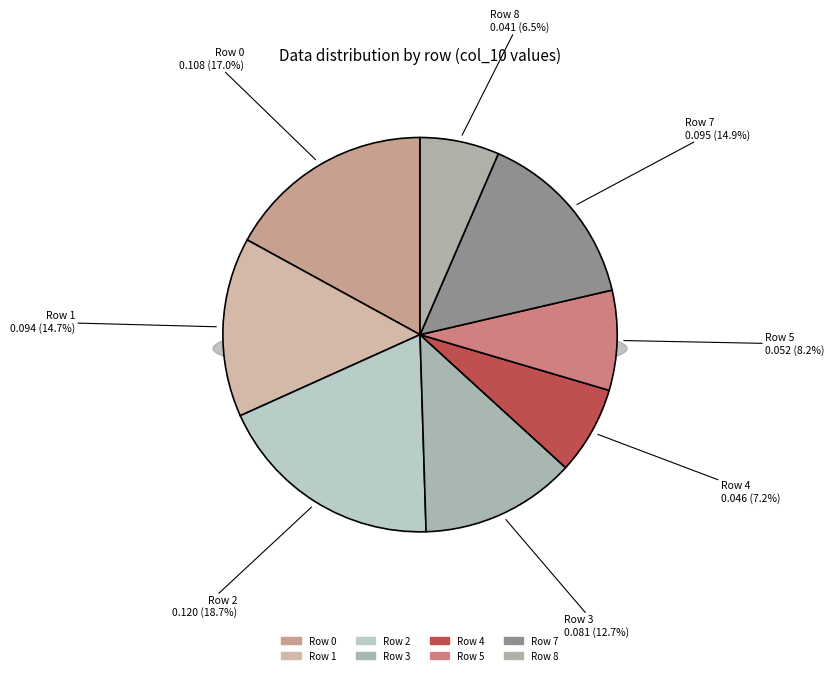

Is the sum of Row 2 and Row 8 greater than half?

No